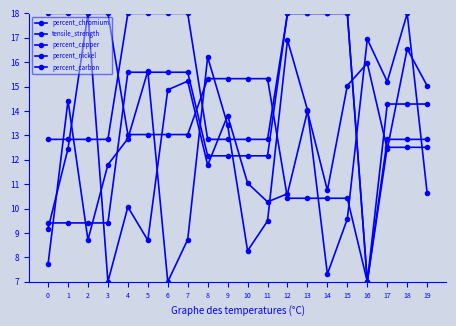

How many values in the percent_chromium series are below 12?

9